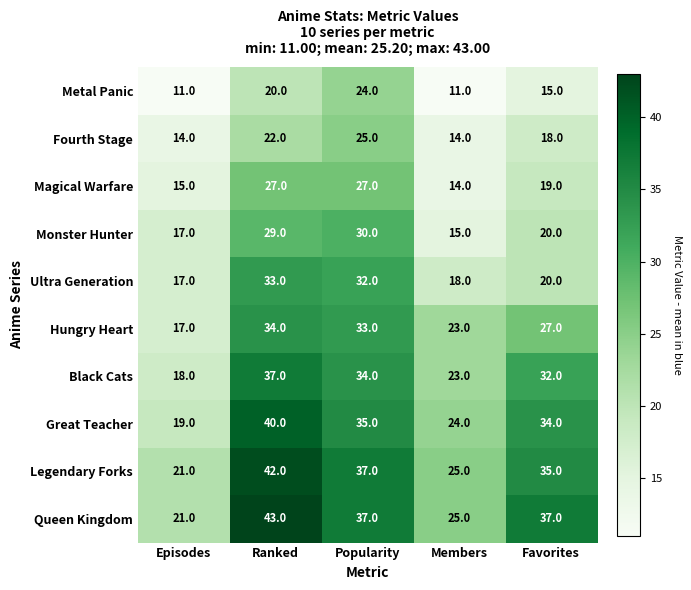

At which category is the sum across all series the highest?

Ranked